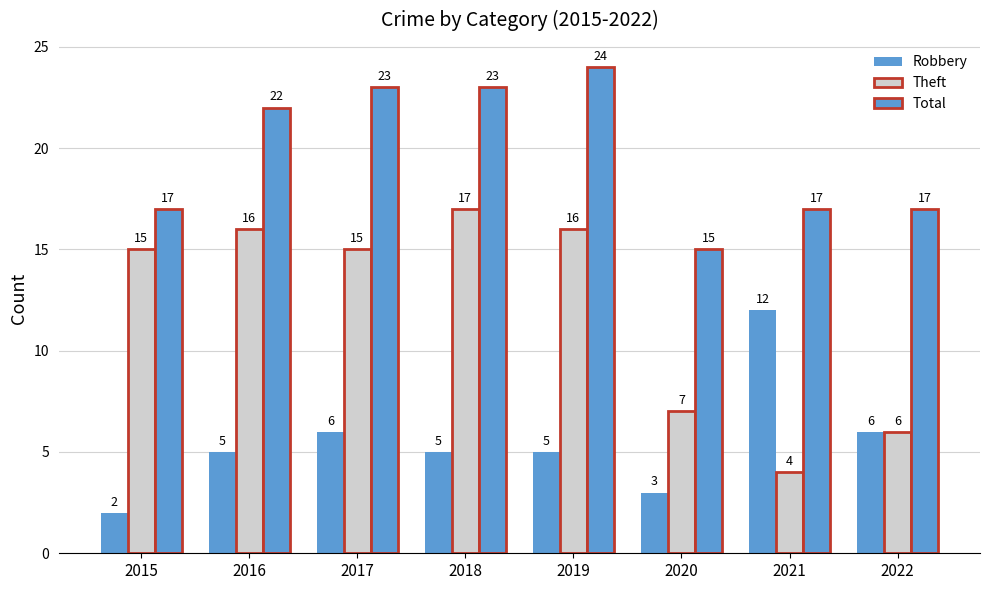

What is the average value of the Robbery series?

6